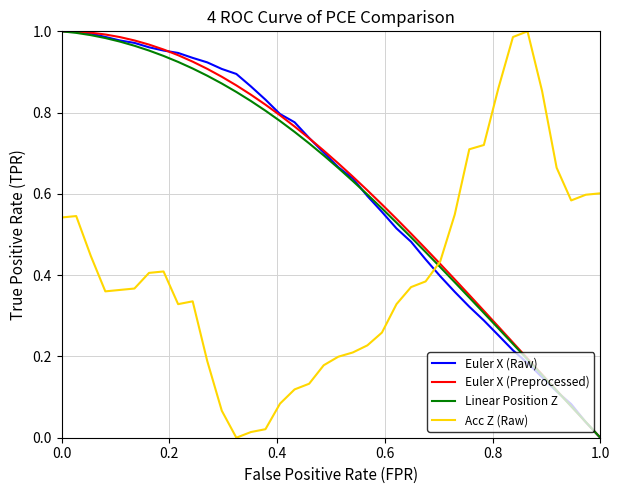

What are all the series names shown in the legend?

Euler X (Raw), Euler X (Preprocessed), Linear Position Z, Acc Z (Raw)